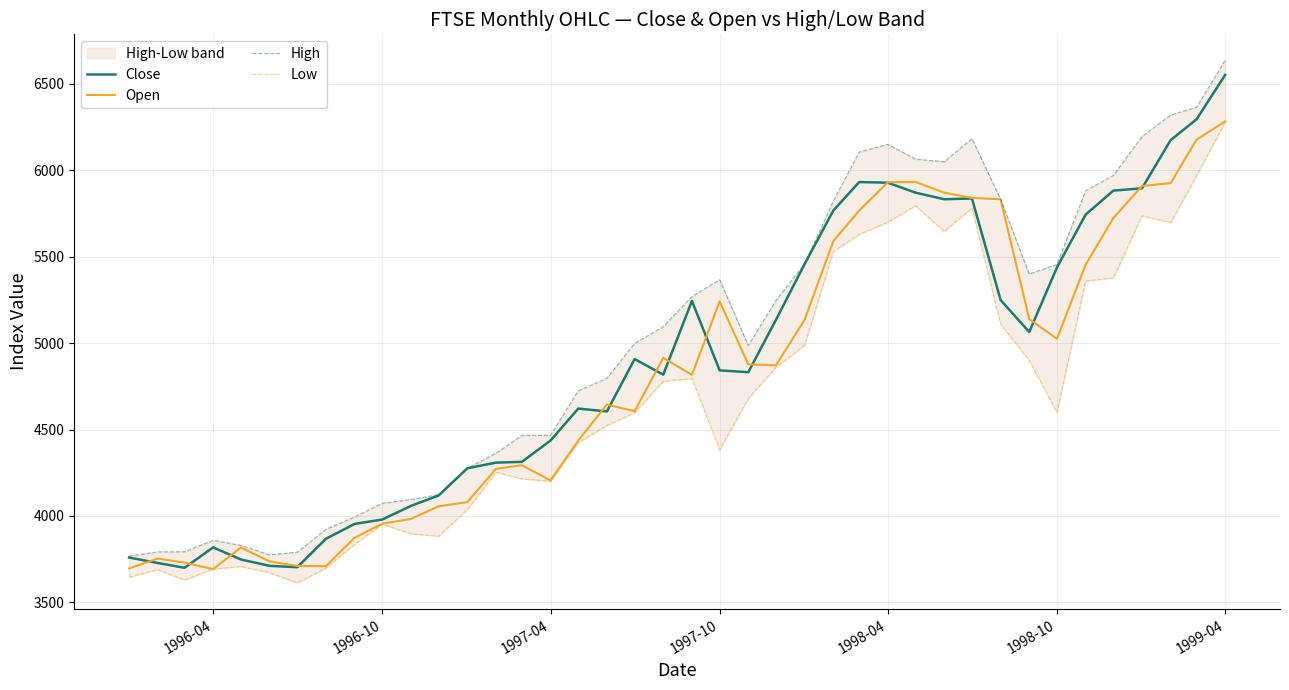

Which series has the largest total across all categories?

High